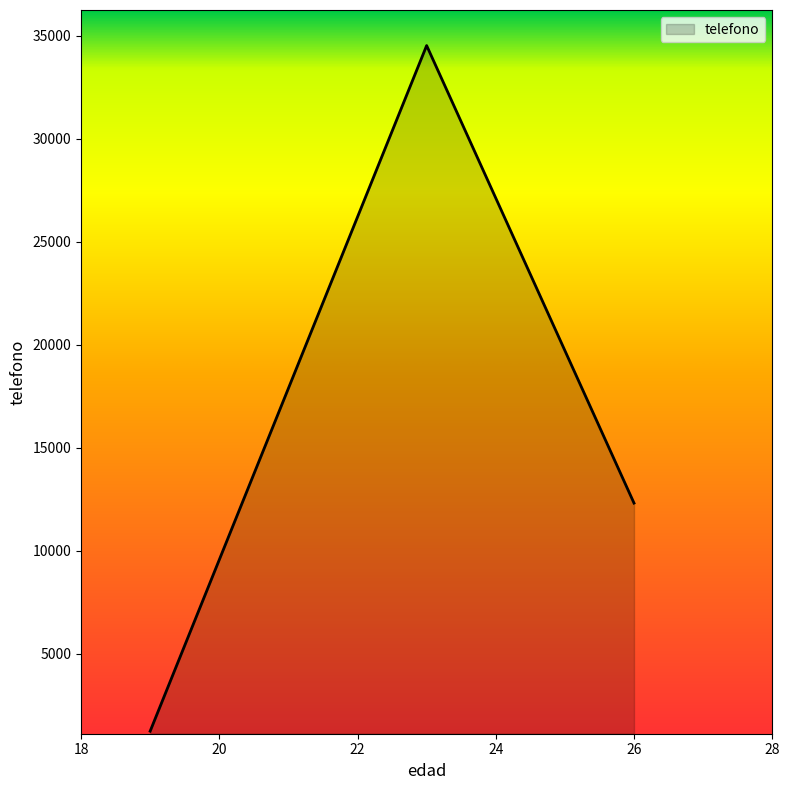

What is the smallest value displayed?

1234